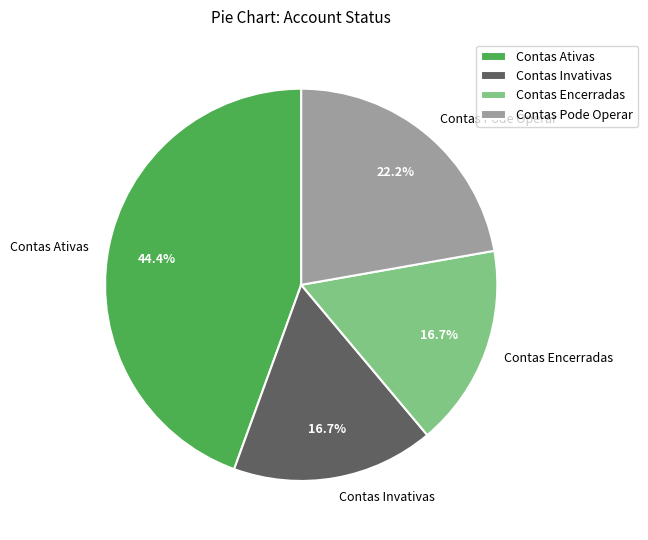

Which category has the biggest portion of the pie?

Contas Ativas